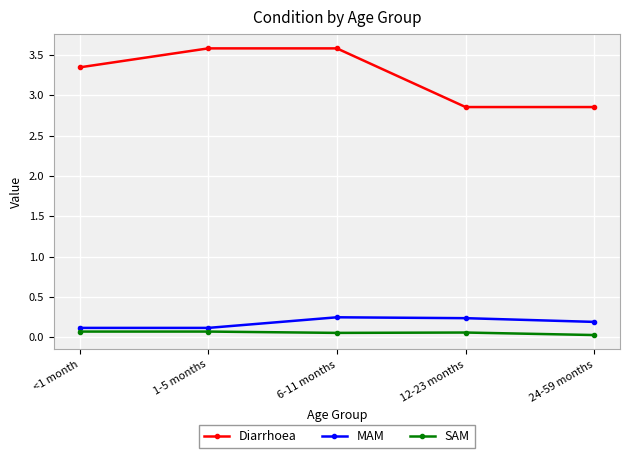

Which series has the largest range (max minus min)?

Diarrhoea